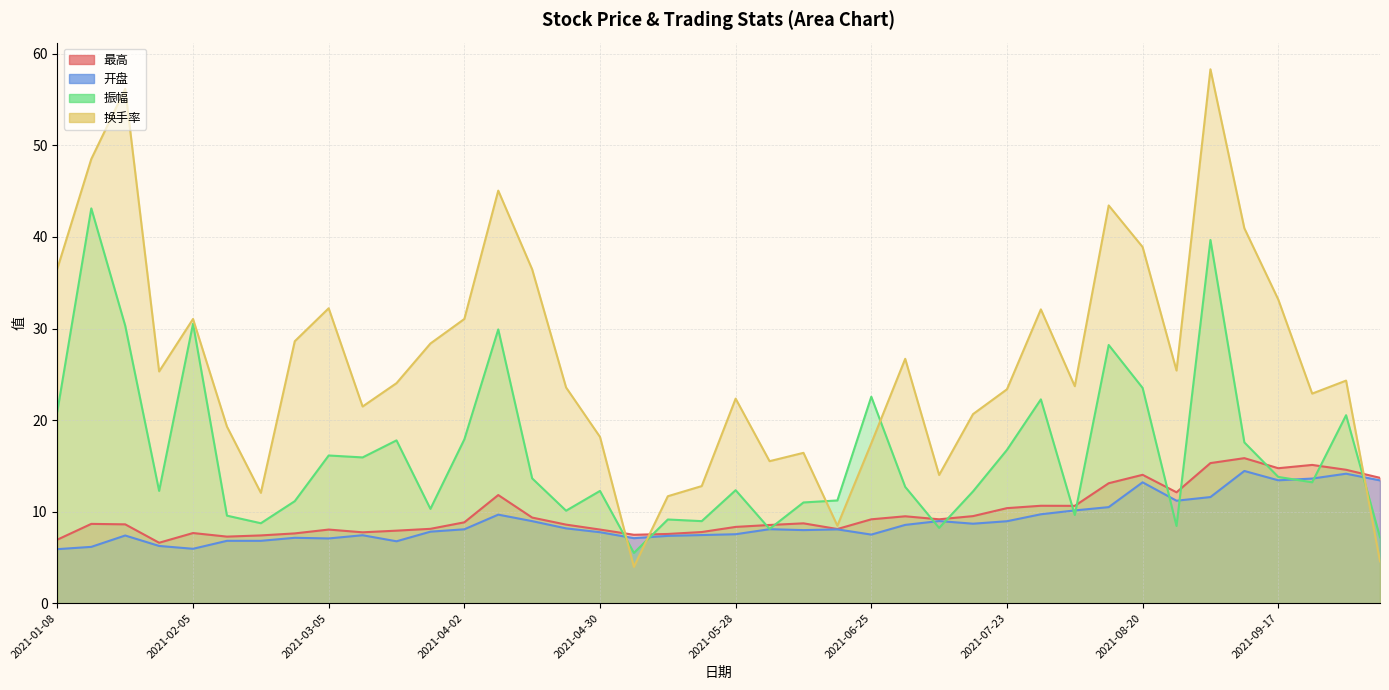

What is the average value of the 最高 series?

9.8